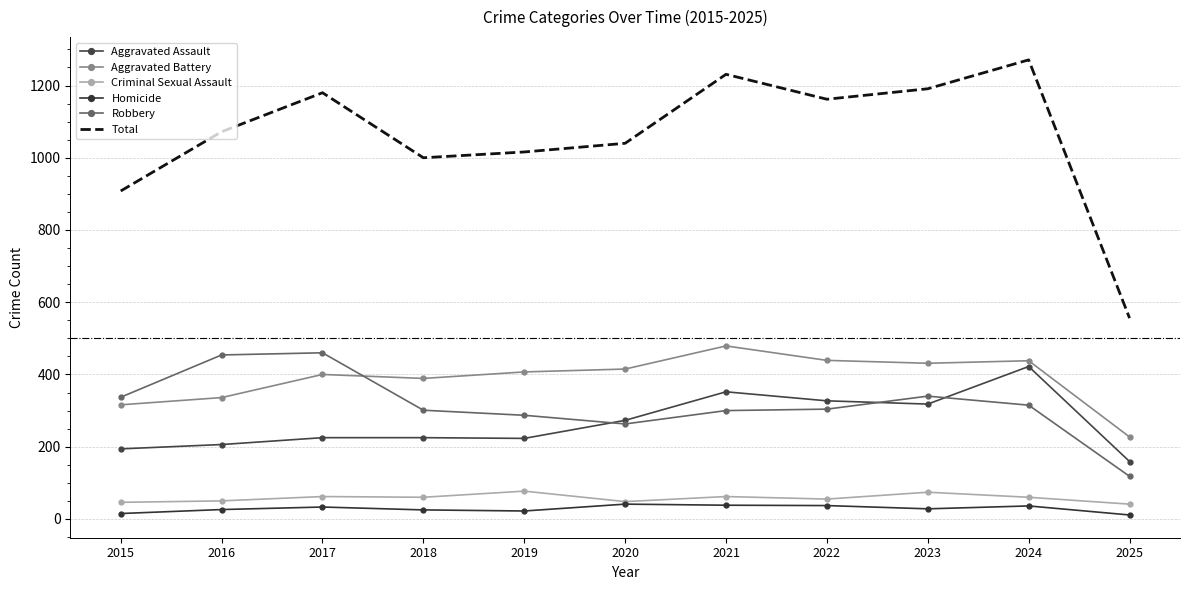

True or false: Robbery and Homicide cross at least once.

False